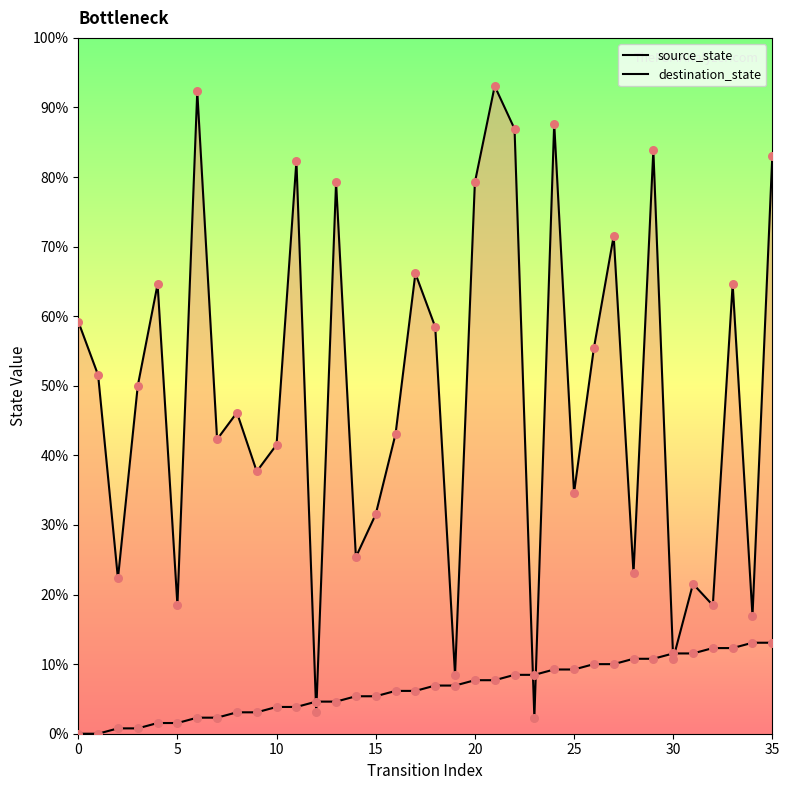

At which category is the sum across all series the highest?

21